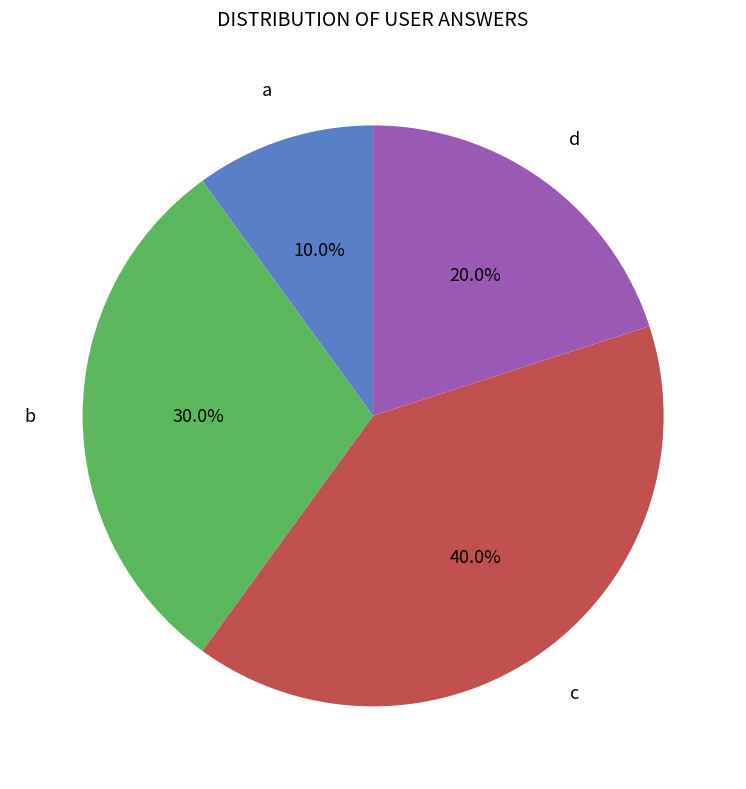

Count the number of slices in the pie.

4